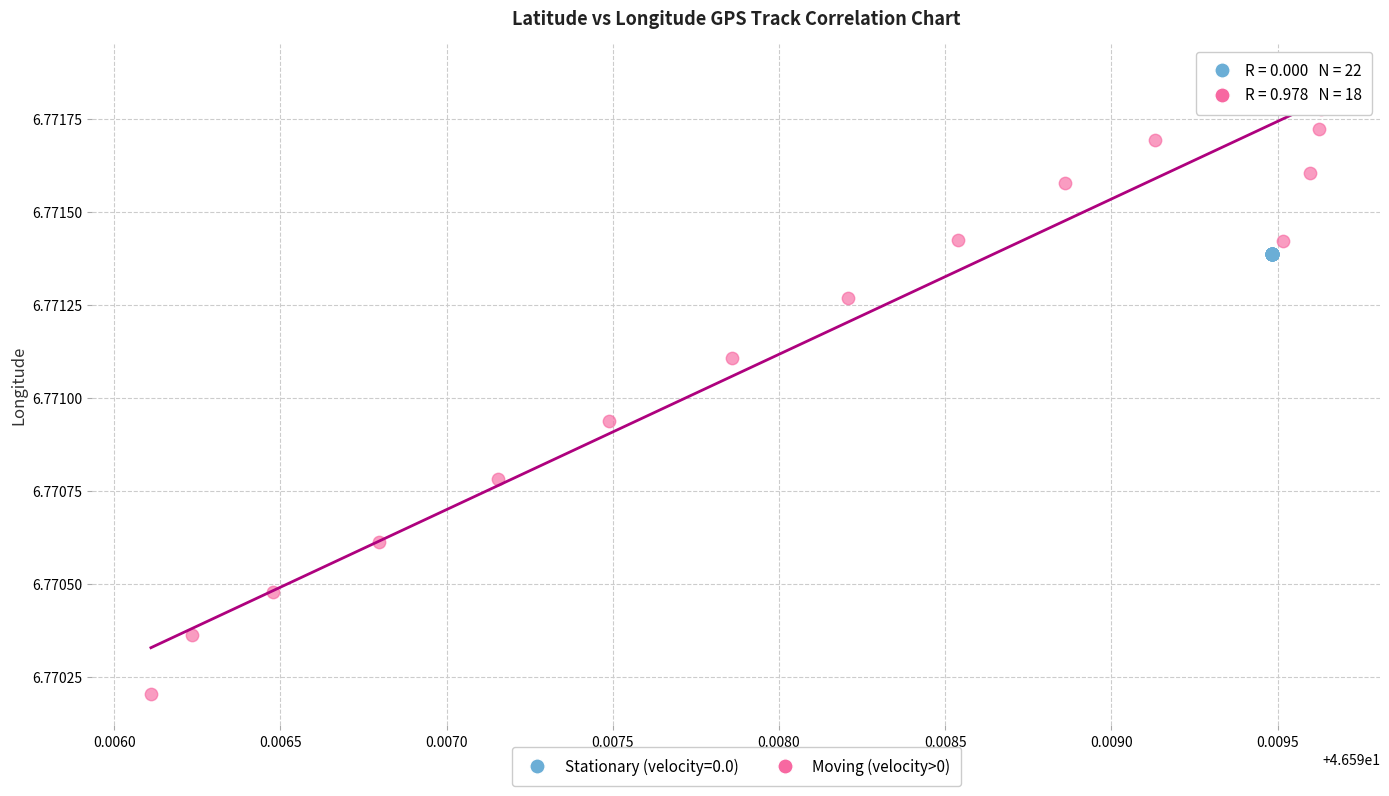

Which series reaches the minimum Y coordinate?

Moving (velocity>0)